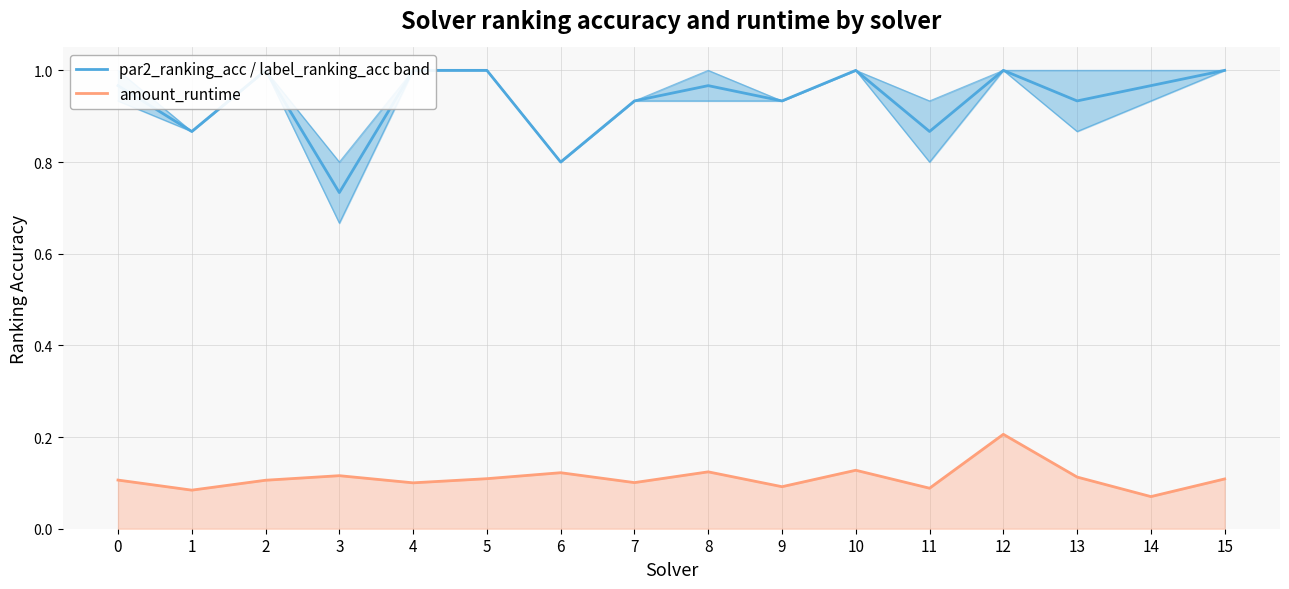

True or false: par2_ranking_acc (mid) has more than 1 interior local peaks.

True